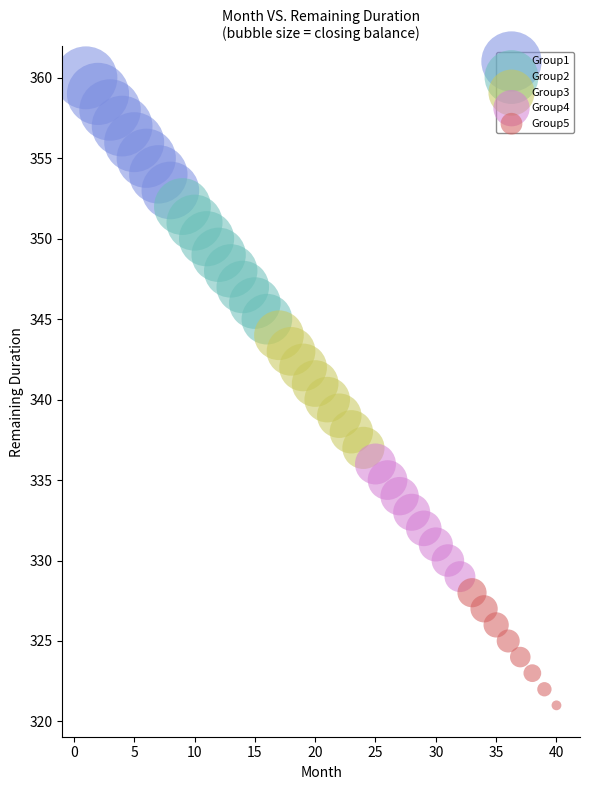

Which series reaches the maximum Y coordinate?

Group1